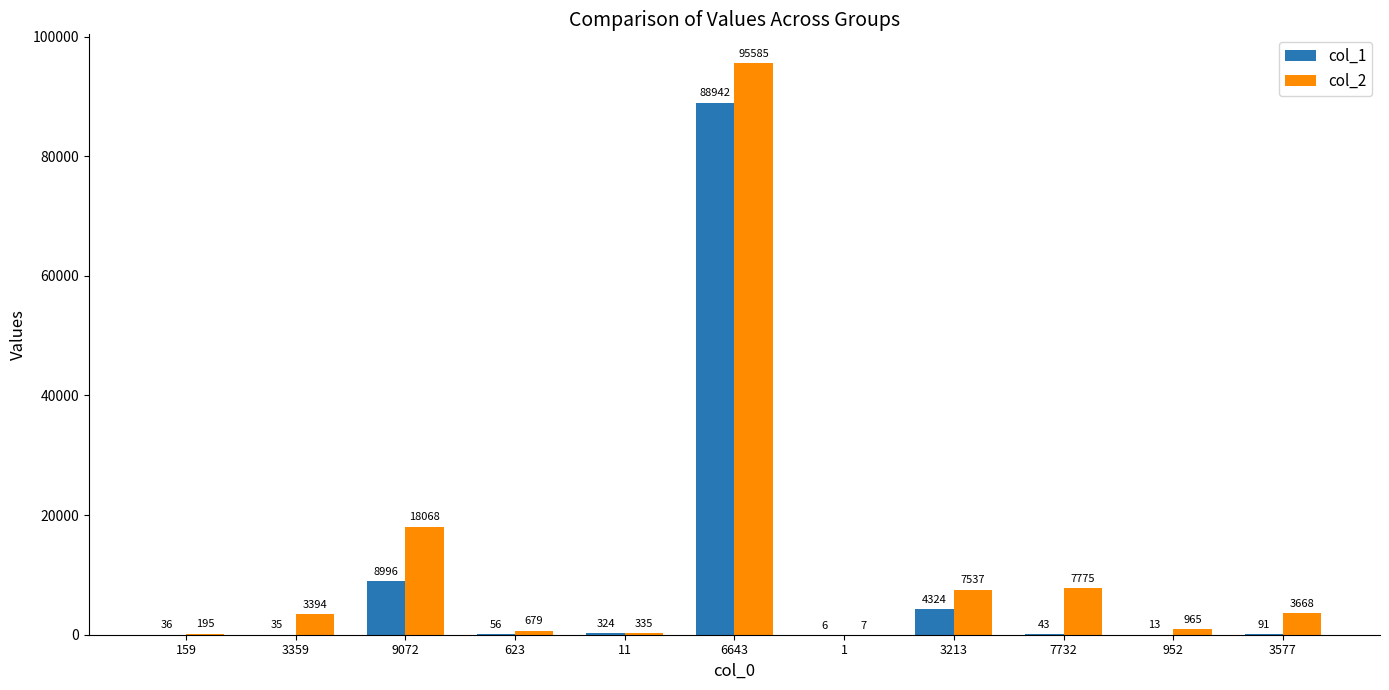

Is the value of col_1 at 9072 greater than the value of col_2 at 623?

Yes